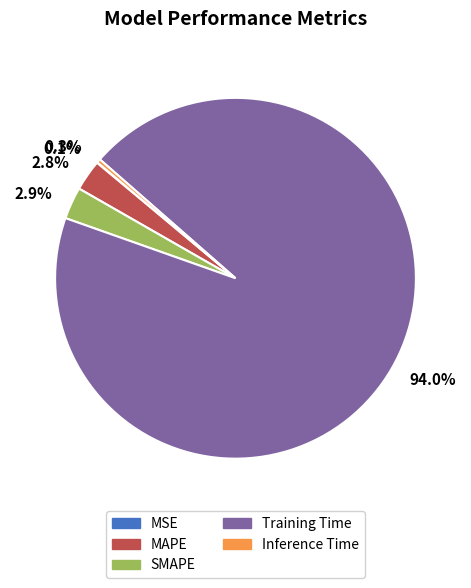

Is MAPE the majority of the pie?

No